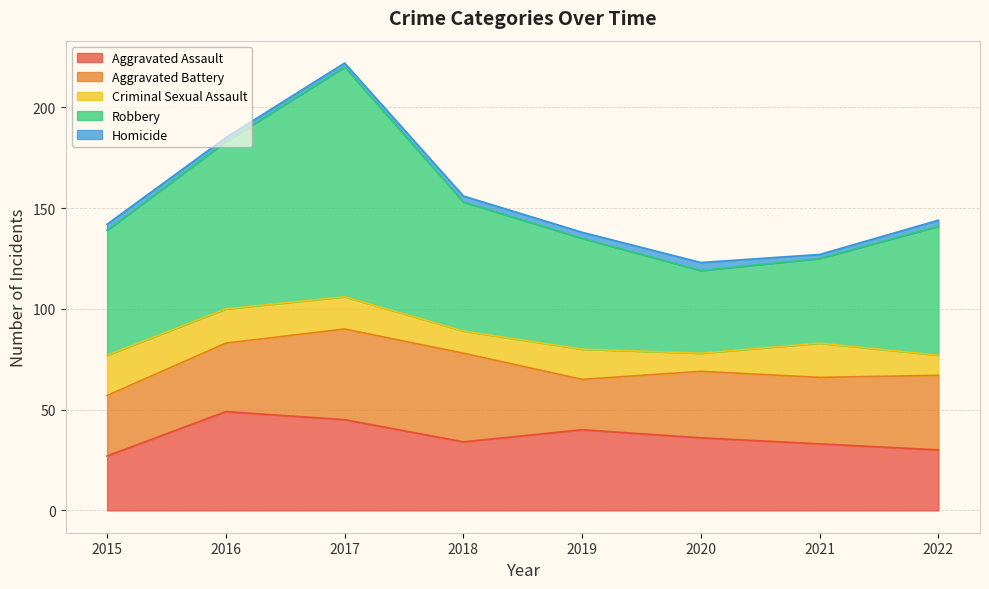

What is the lowest value of the Aggravated Assault series?

27